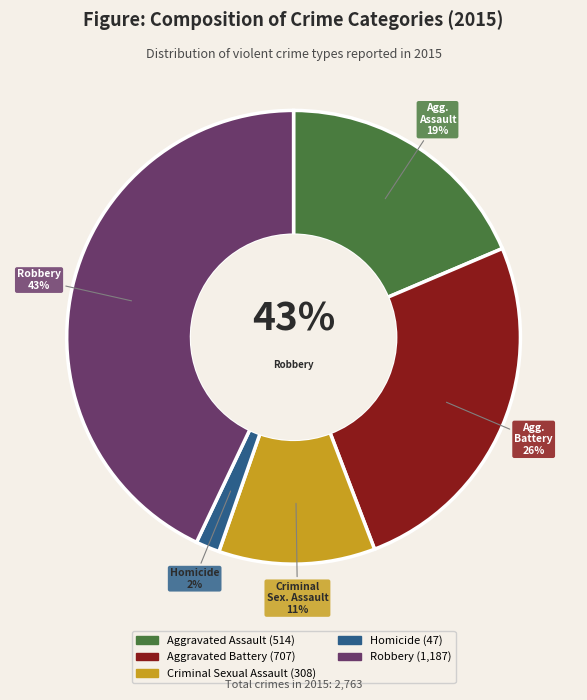

Approximately how many times larger is the value at Homicide compared to Criminal Sexual Assault?

0.2